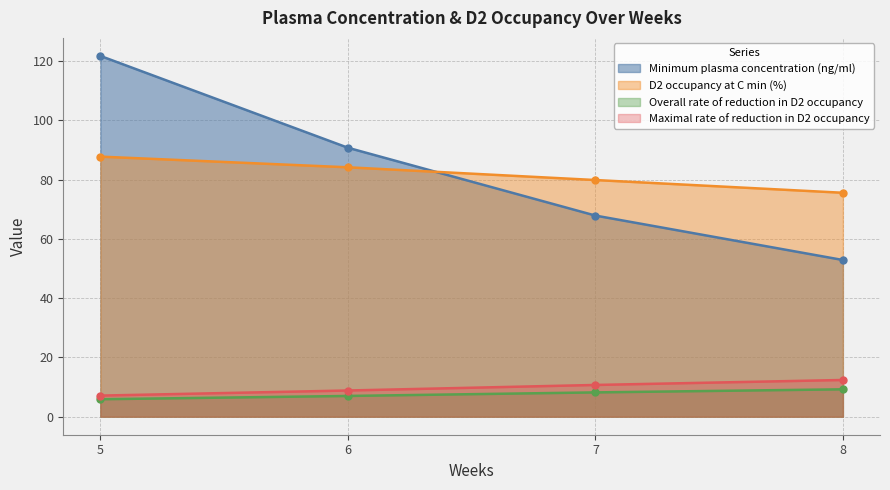

The Minimum plasma concentration (ng/ml) series shows 78.4 at 8. True or false?

False